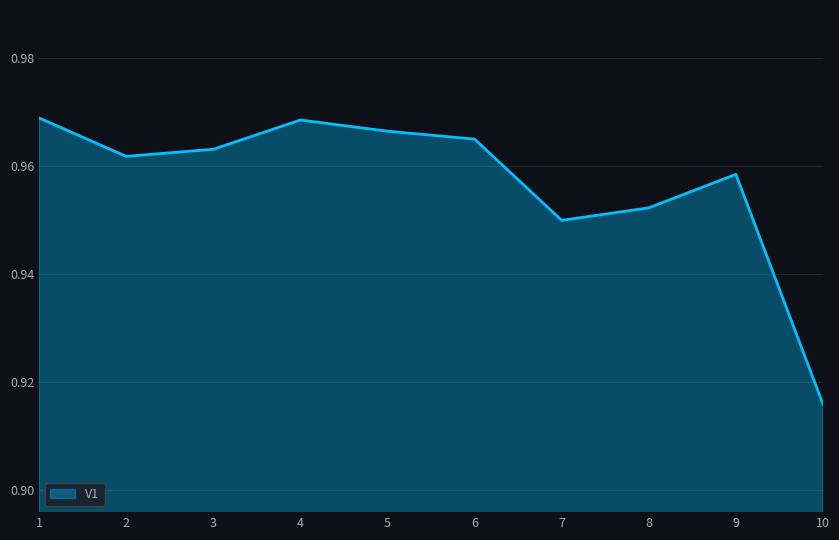

What is the sum of all values?

9.6